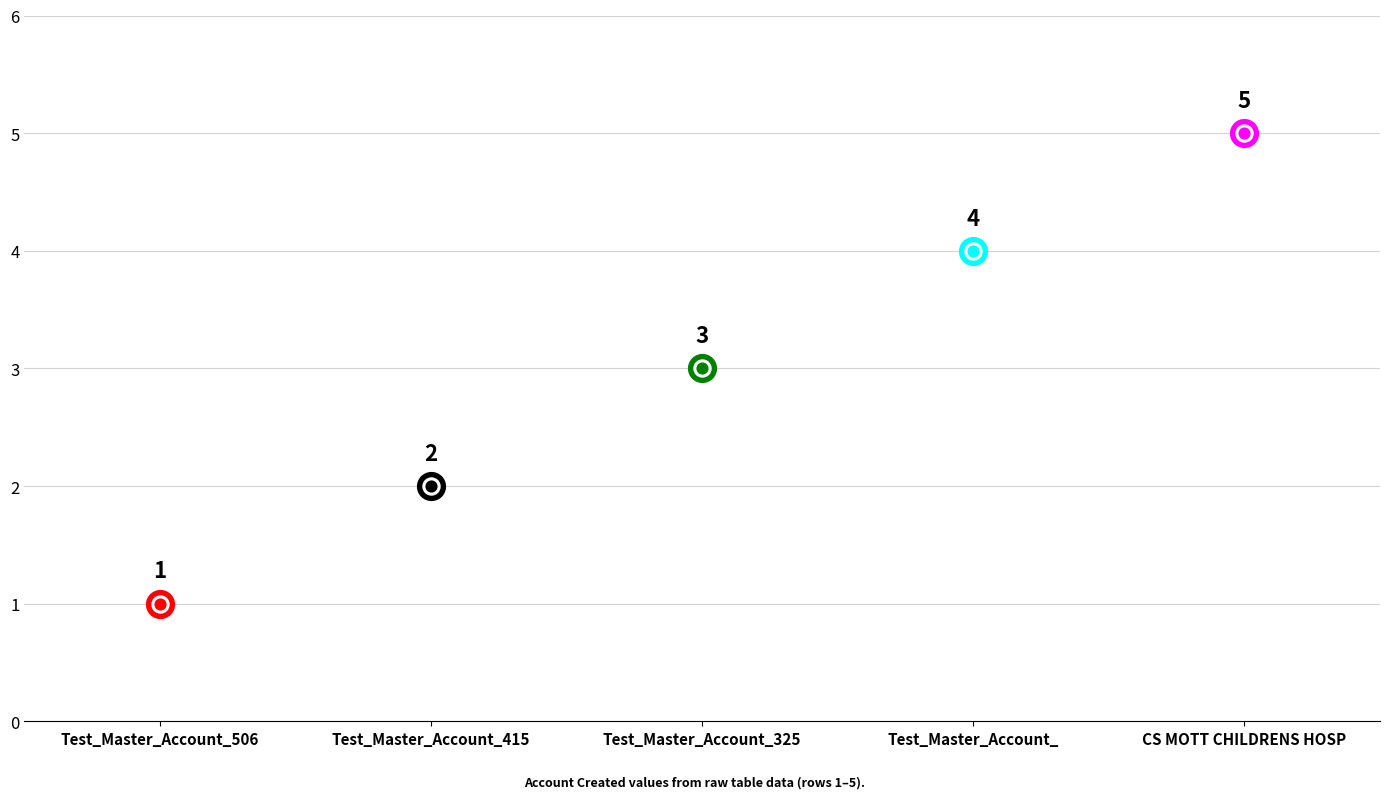

Between Test_Master_Account_415 and Test_Master_Account_506, which is larger?

Test_Master_Account_415